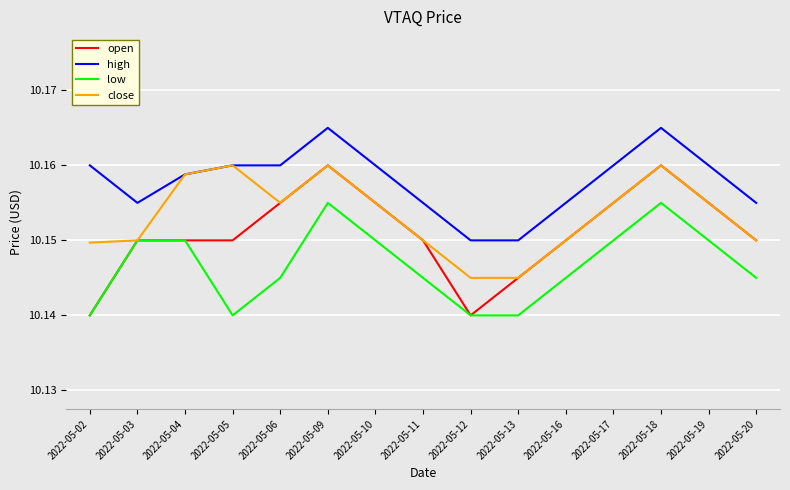

Count the open values in the range 10 to 11.

15